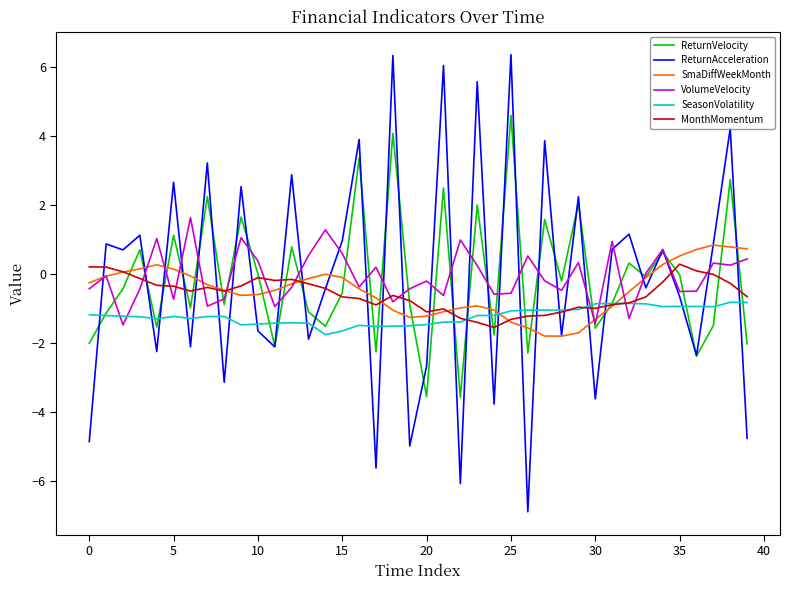

What is the greatest value displayed?

6.4